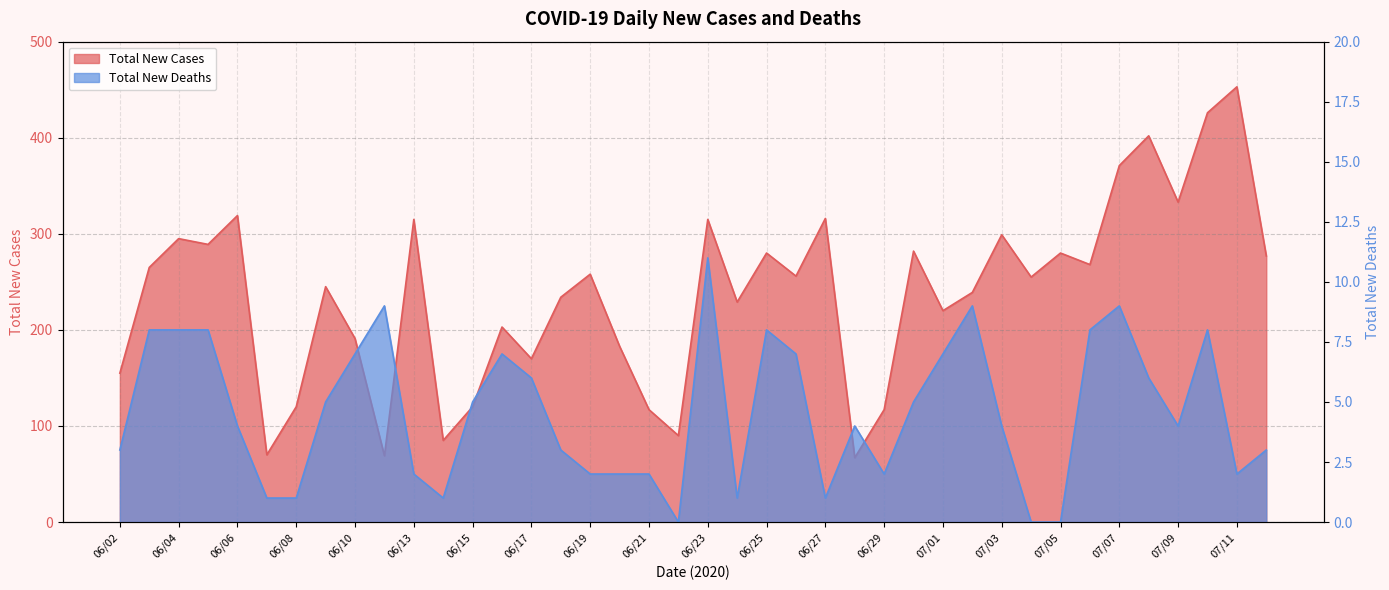

How many lines are shown in the chart?

2